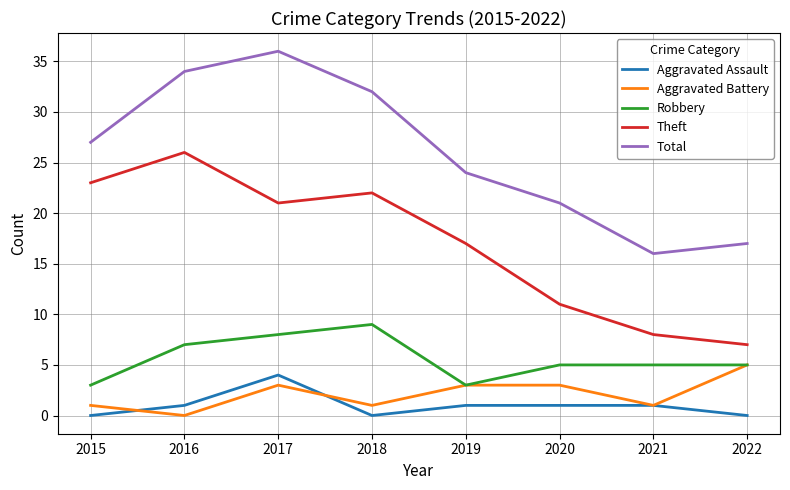

In Robbery, how many points are lower than both neighbors (excluding endpoints)?

1